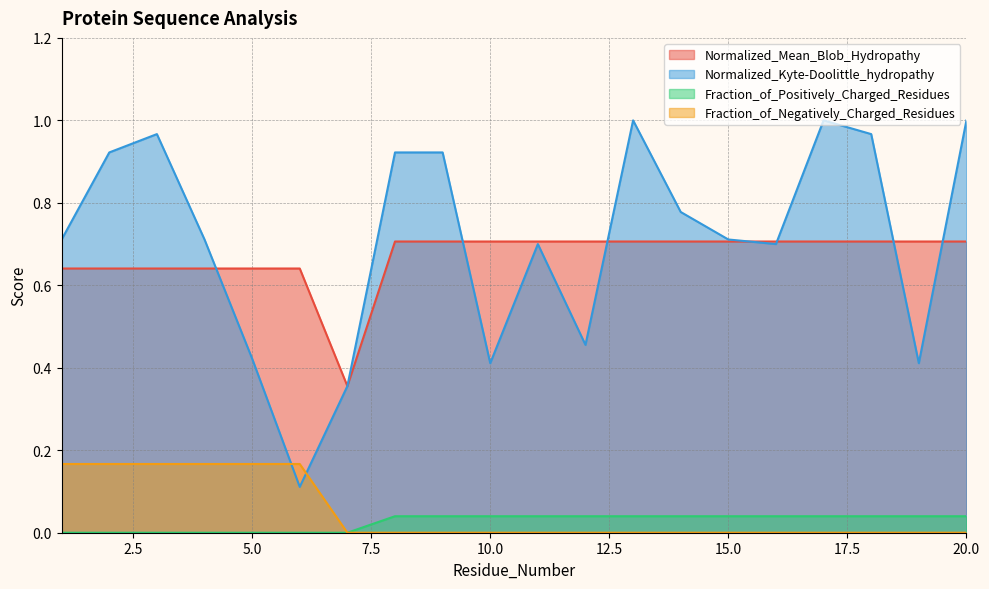

Is it true that Normalized_Mean_Blob_Hydropathy equals 0.7 at 15.0?

True